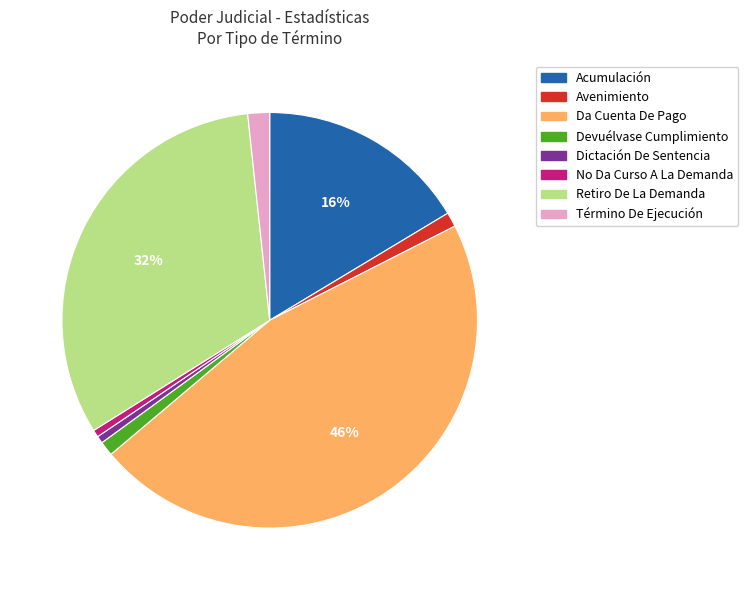

How many slices are in this pie chart?

8